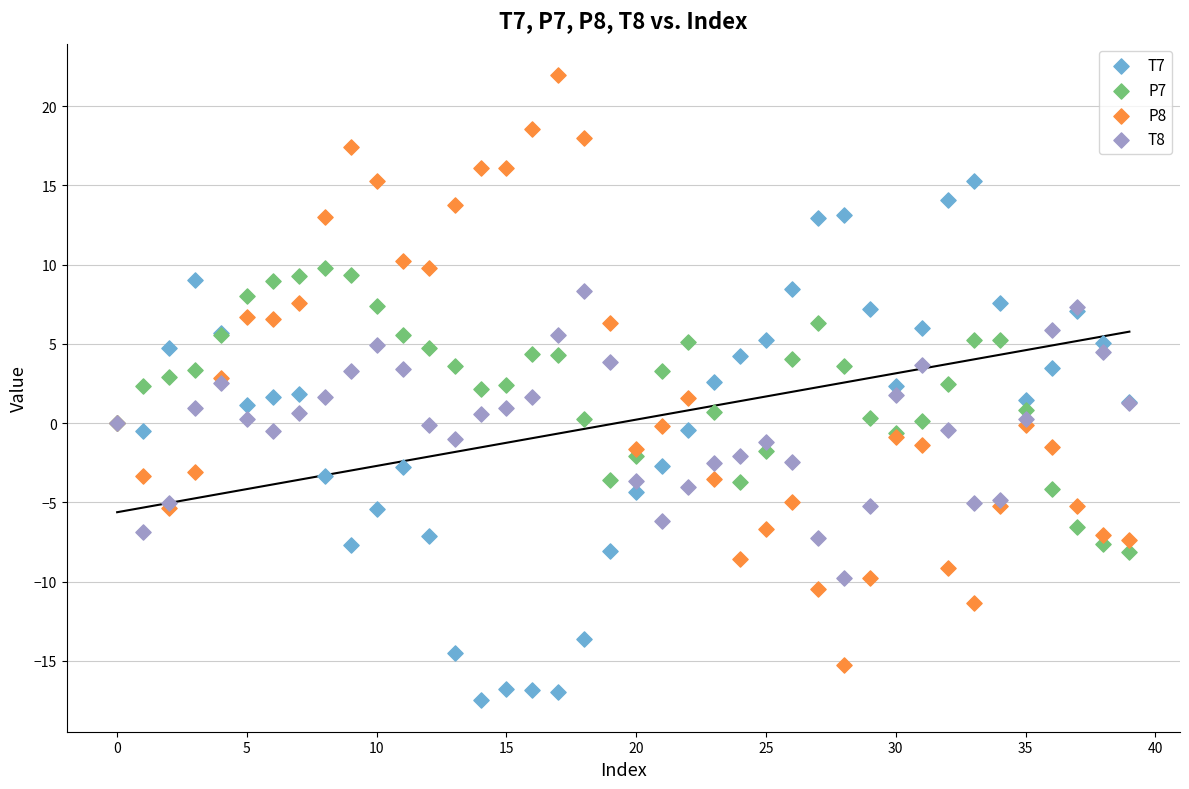

Which series contains the highest Y value?

P8